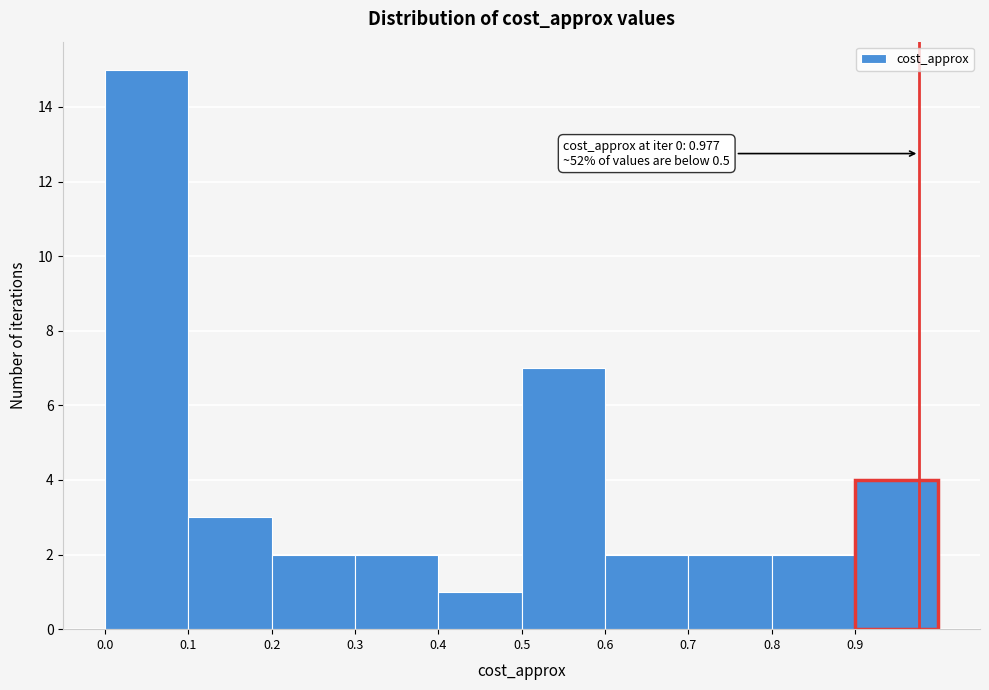

Which range on the x-axis has the tallest bar?

0.0 to 0.1